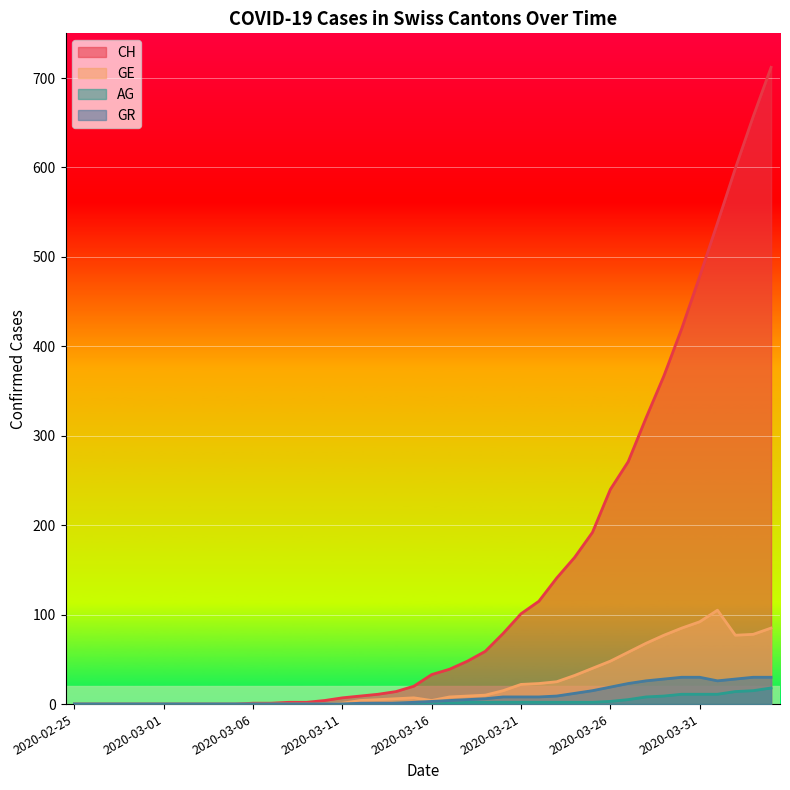

How many positive values does the AG series have?

21